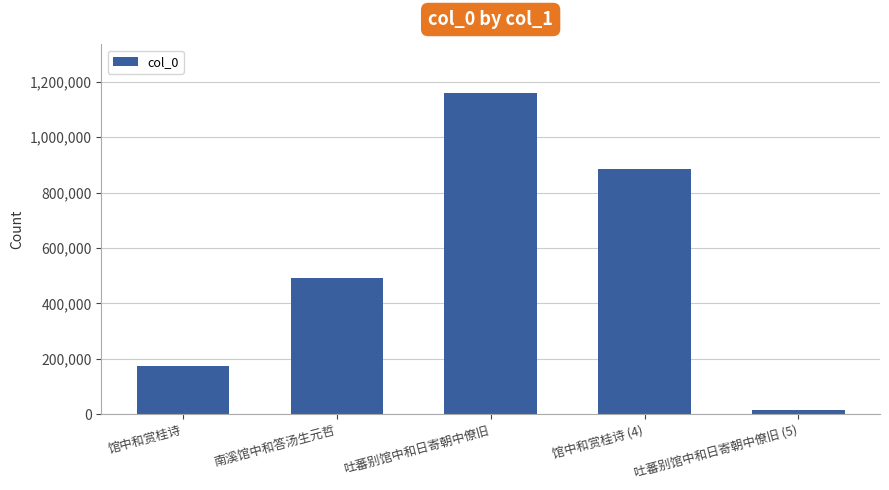

What is the smallest value displayed?

15462